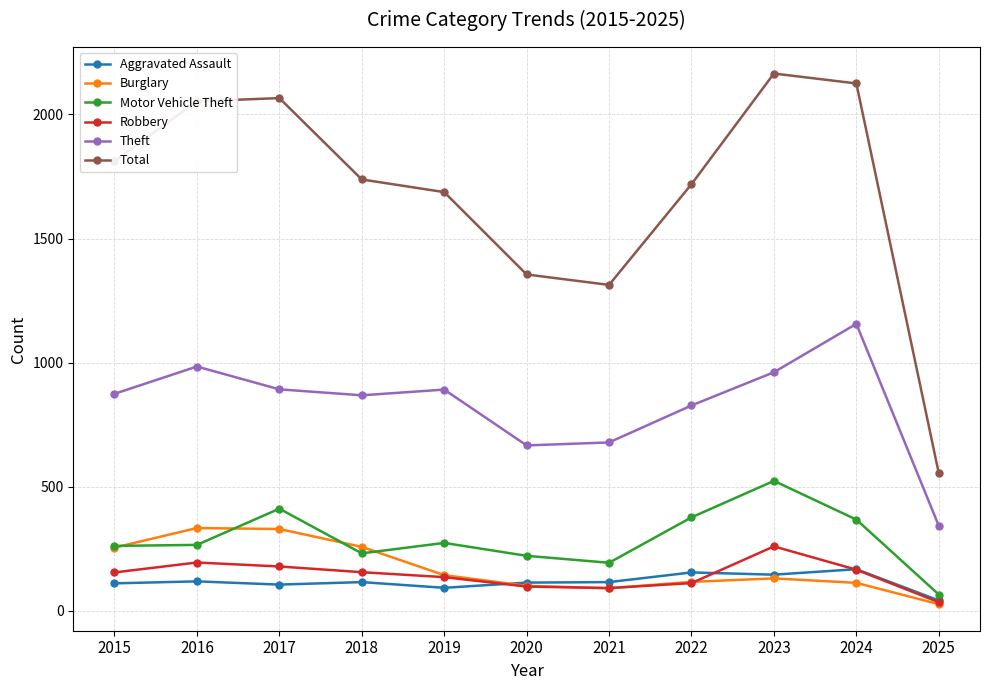

What is the difference between the maximum and minimum values in the Aggravated Assault series?

126